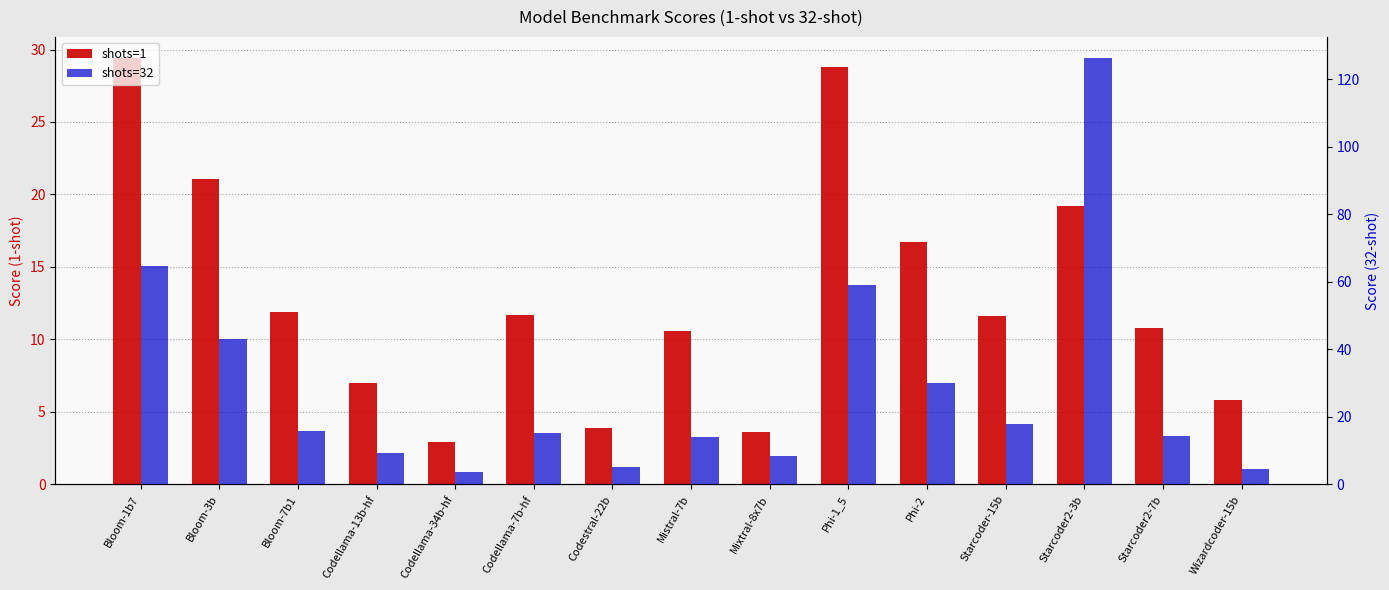

Which category has the highest value across all series?

Starcoder2-3b